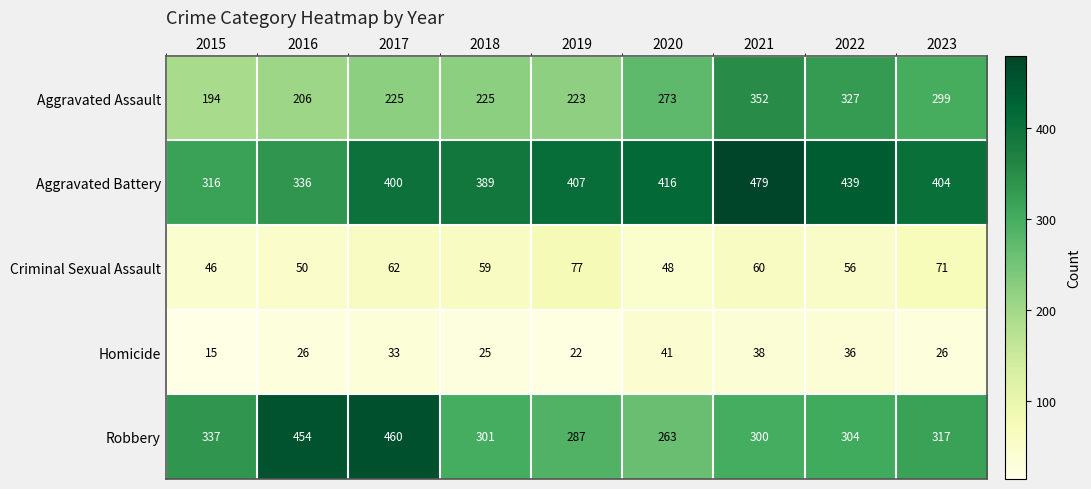

What is the total value across all series at 2018?

999